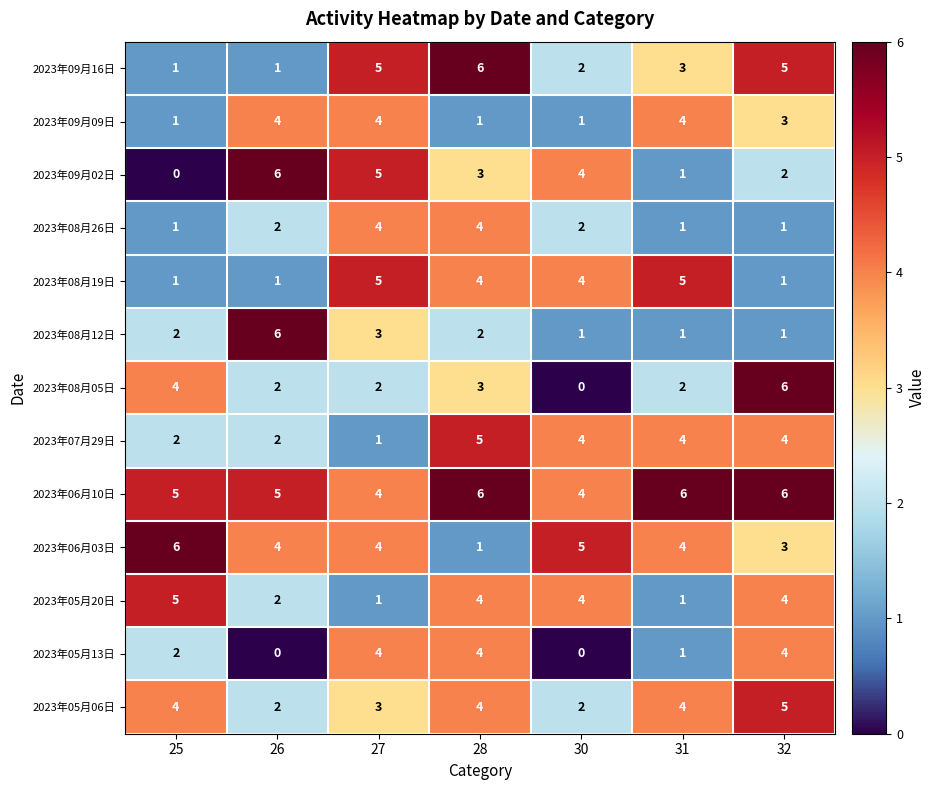

What value does the 2023年06月10日 series have at 27?

4